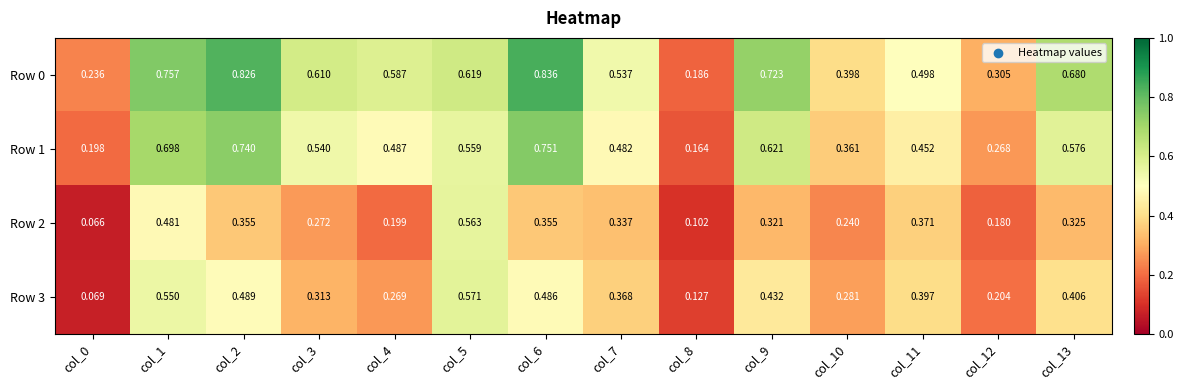

Rank the series by their maximum value, from highest to lowest.

Row 0, Row 1, Row 3, Row 2